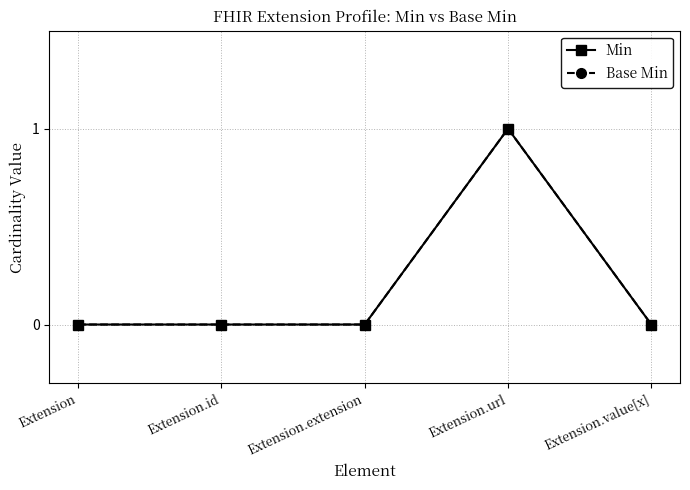

Between Extension and Extension.value[x], which series saw the biggest shift?

Min